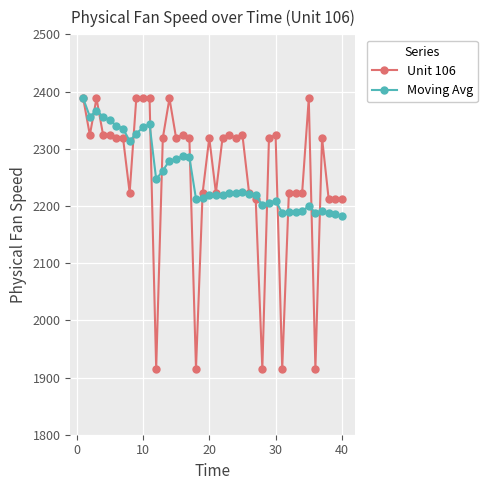

What is the value of the Moving Avg point at the 18th from the left?

2212.5